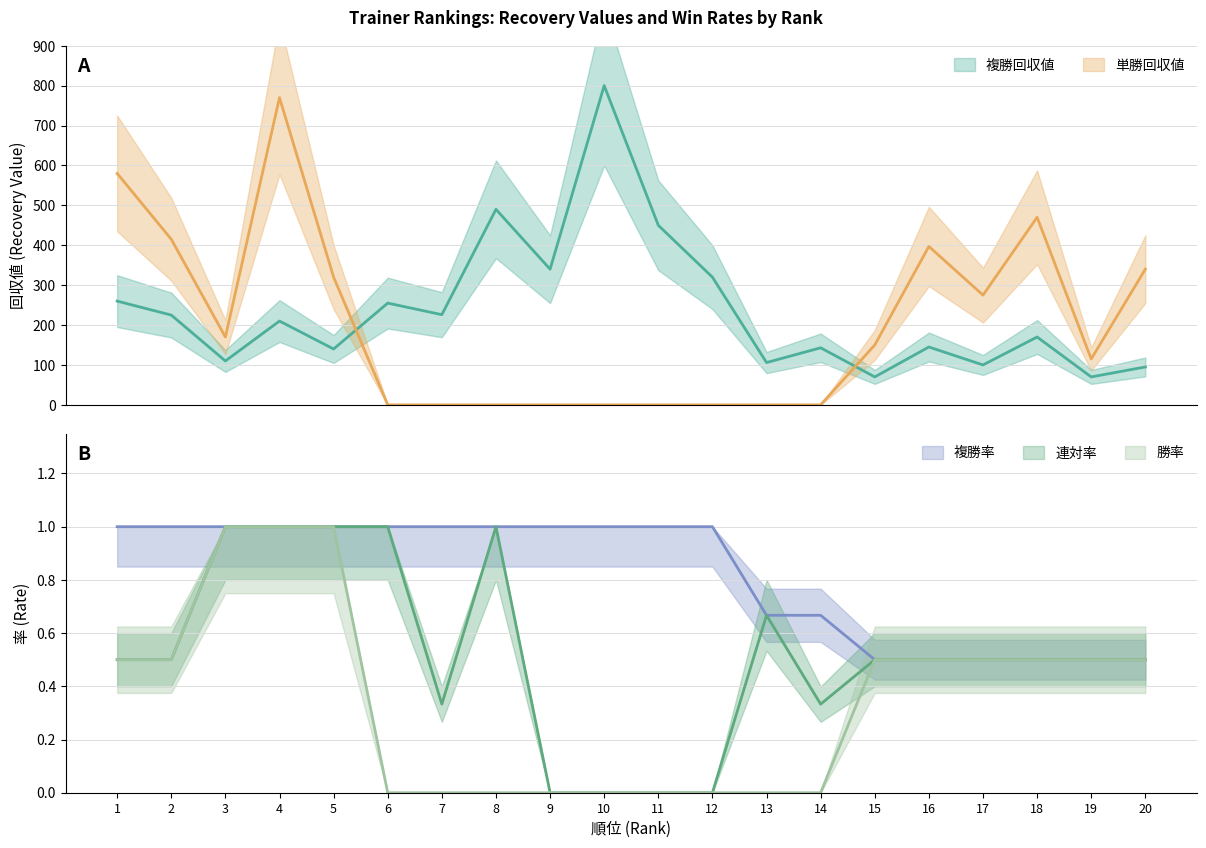

Reading right to left, what are all the values shown in this chart?

複勝回収値: 95.0	70.0	170.0	100.0	145.0	70.0	143.0	106.0	320.0	450.0	800.0	340.0	490.0	226.0	255.0	140.0	210.0	110.0	225.0	260.0
単勝回収値: 340.0	115.0	470.0	275.0	397.0	150.0	0.0	0.0	0.0	0.0	0.0	0.0	0.0	0.0	0.0	320.0	770.0	170.0	415.0	580.0
複勝率: 0.5	0.5	0.5	0.5	0.5	0.5	0.7	0.7	1.0	1.0	1.0	1.0	1.0	1.0	1.0	1.0	1.0	1.0	1.0	1.0
連対率: 0.5	0.5	0.5	0.5	0.5	0.5	0.3	0.7	0.0	0.0	0.0	0.0	1.0	0.3	1.0	1.0	1.0	1.0	0.5	0.5
勝率: 0.5	0.5	0.5	0.5	0.5	0.5	0.0	0.0	0.0	0.0	0.0	0.0	0.0	0.0	0.0	1.0	1.0	1.0	0.5	0.5